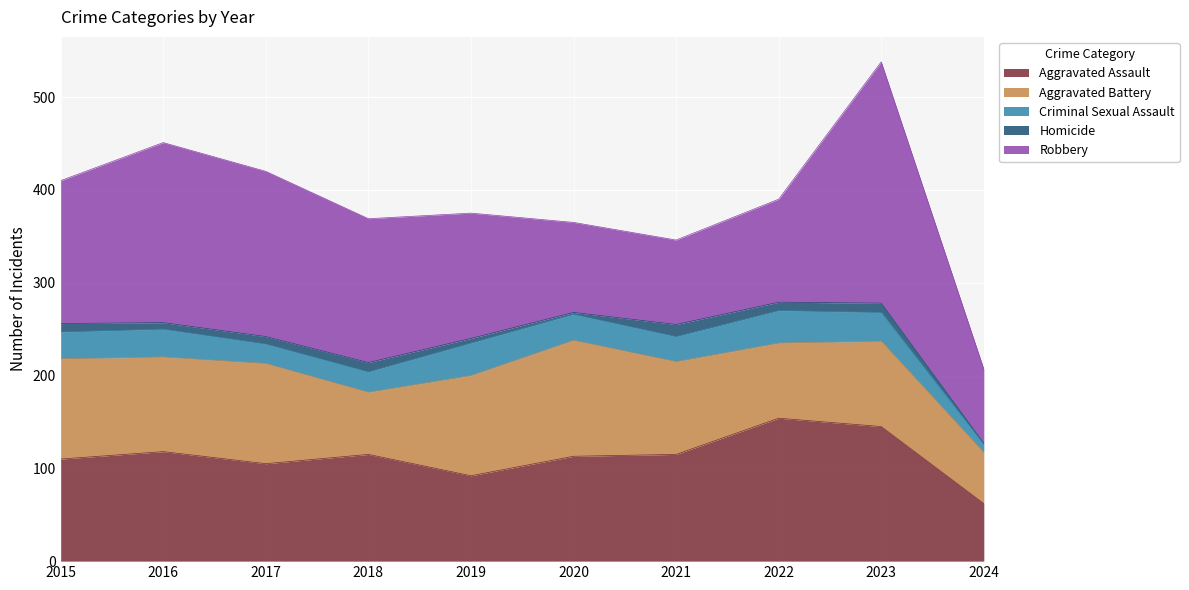

Is it true that Robbery equals 104 at 2024?

False